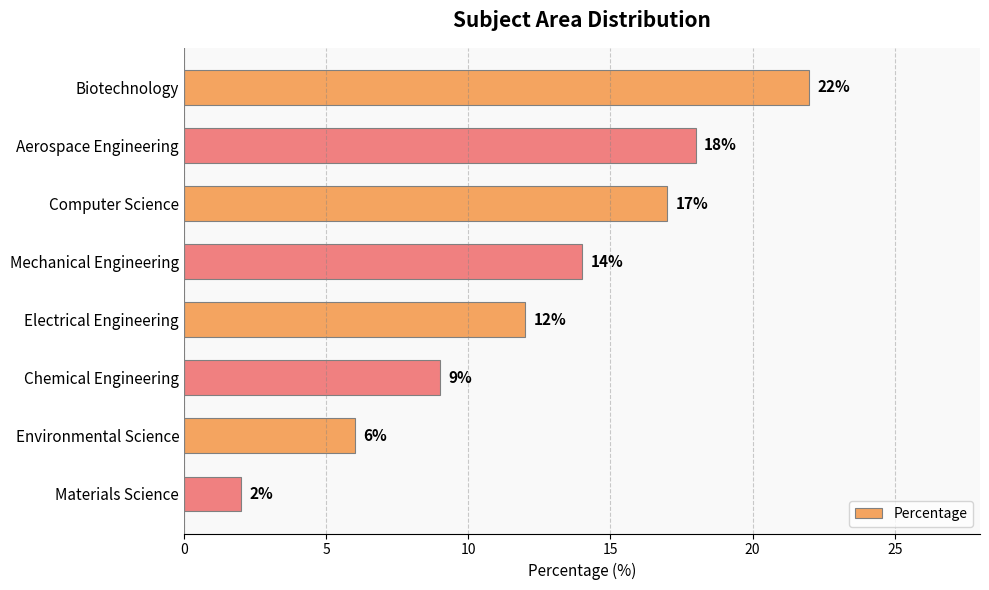

Reading bottom to top, extract all data points from this chart.

Materials Science=2	Environmental Science=6	Chemical Engineering=9	Electrical Engineering=12	Mechanical Engineering=14	Computer Science=17	Aerospace Engineering=18	Biotechnology=22